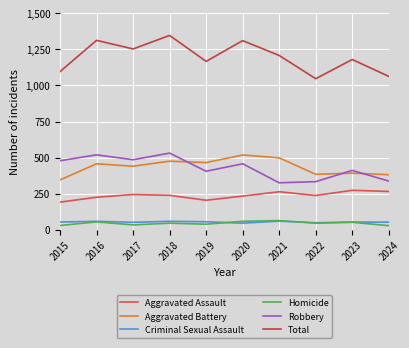

What are all the series names shown in the legend?

Aggravated Assault, Aggravated Battery, Criminal Sexual Assault, Homicide, Robbery, Total